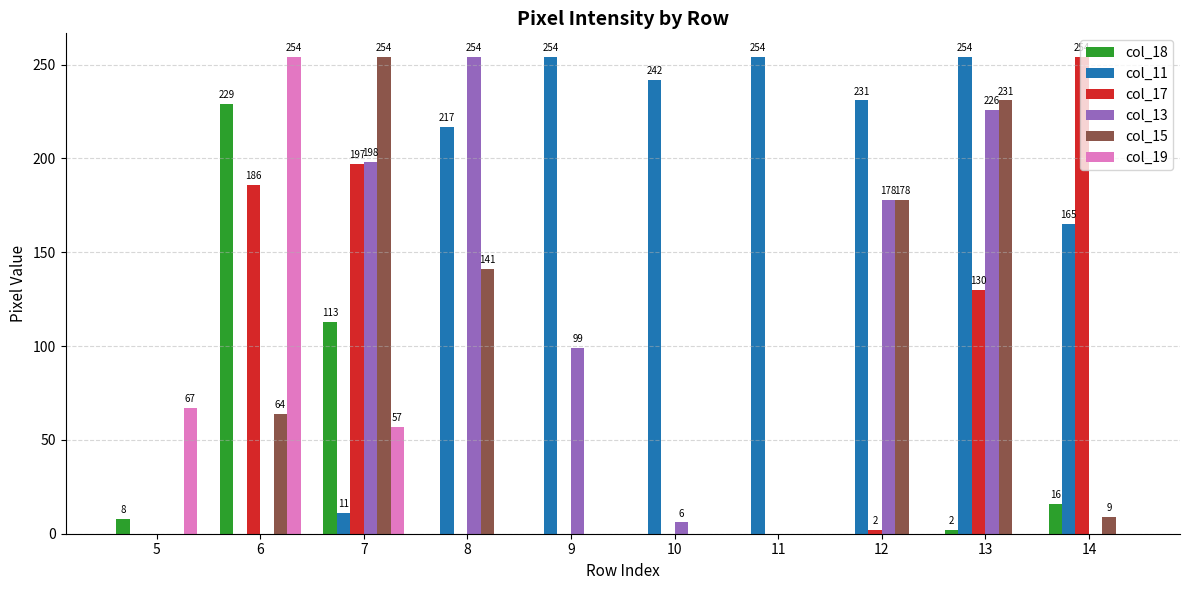

Between 8 and 12, which series saw the biggest shift?

col_13